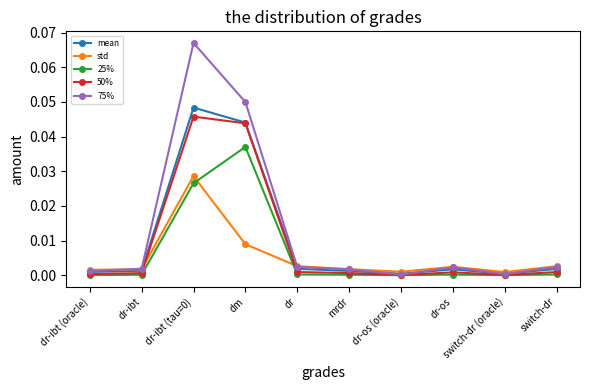

The value of mean at dr-os (oracle) is 0.0. True or false?

True